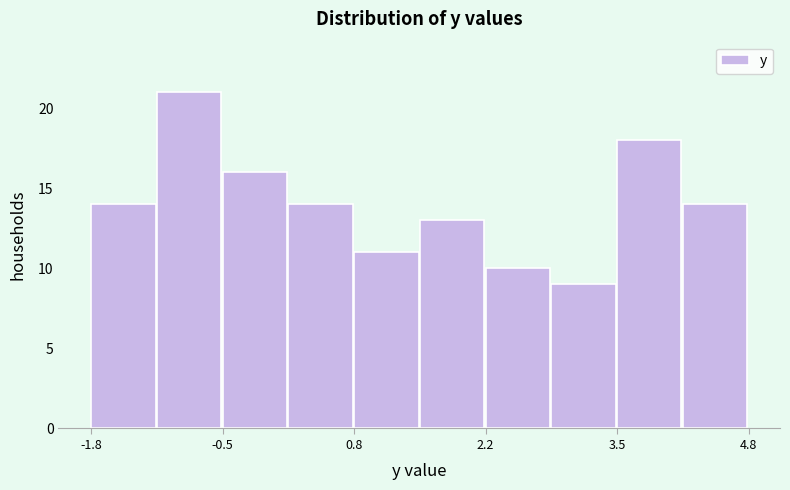

Read against the x-axis, roughly where is the centre of the tallest bar?

-0.8